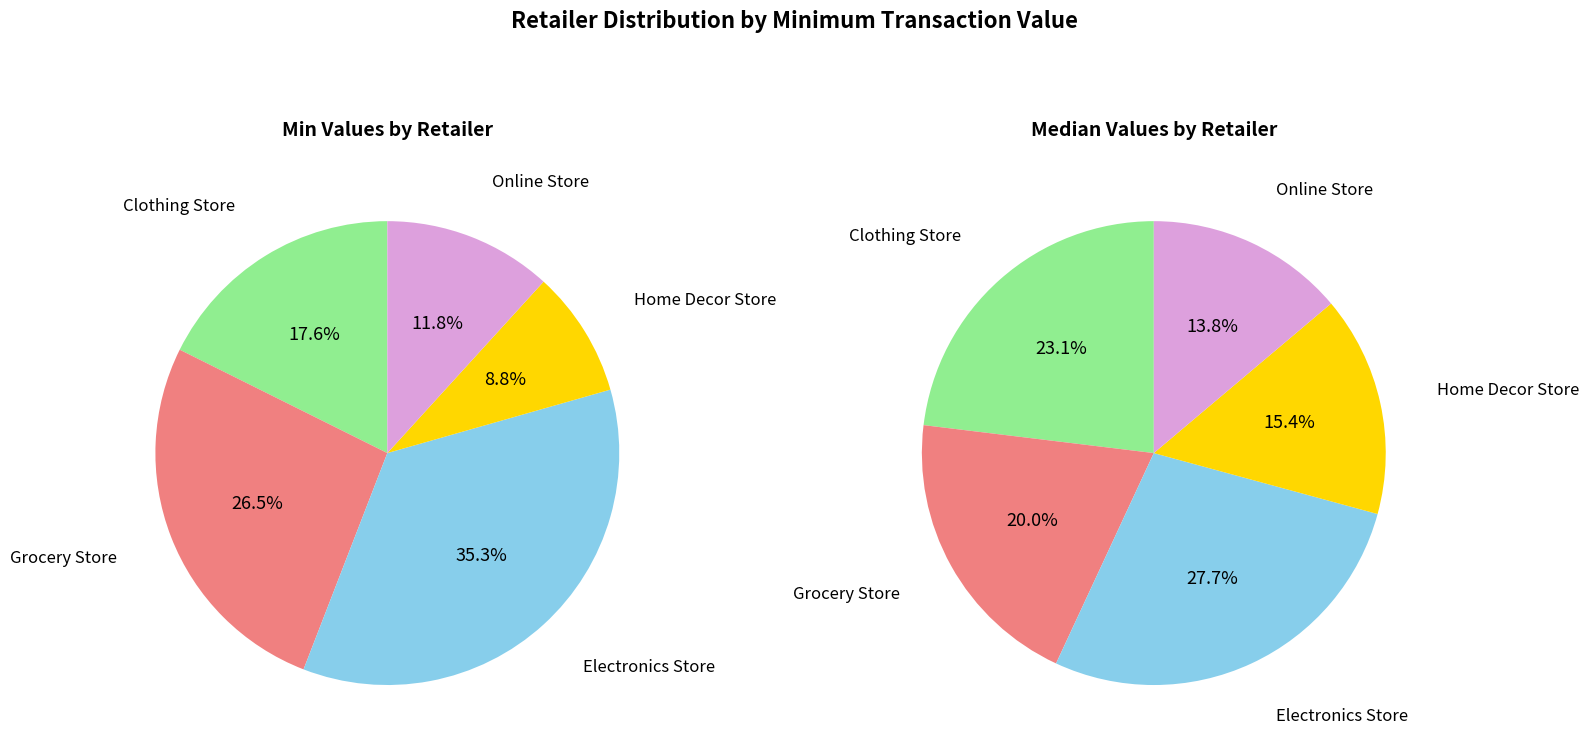

To the nearest percent, what is the average slice percentage?

20%